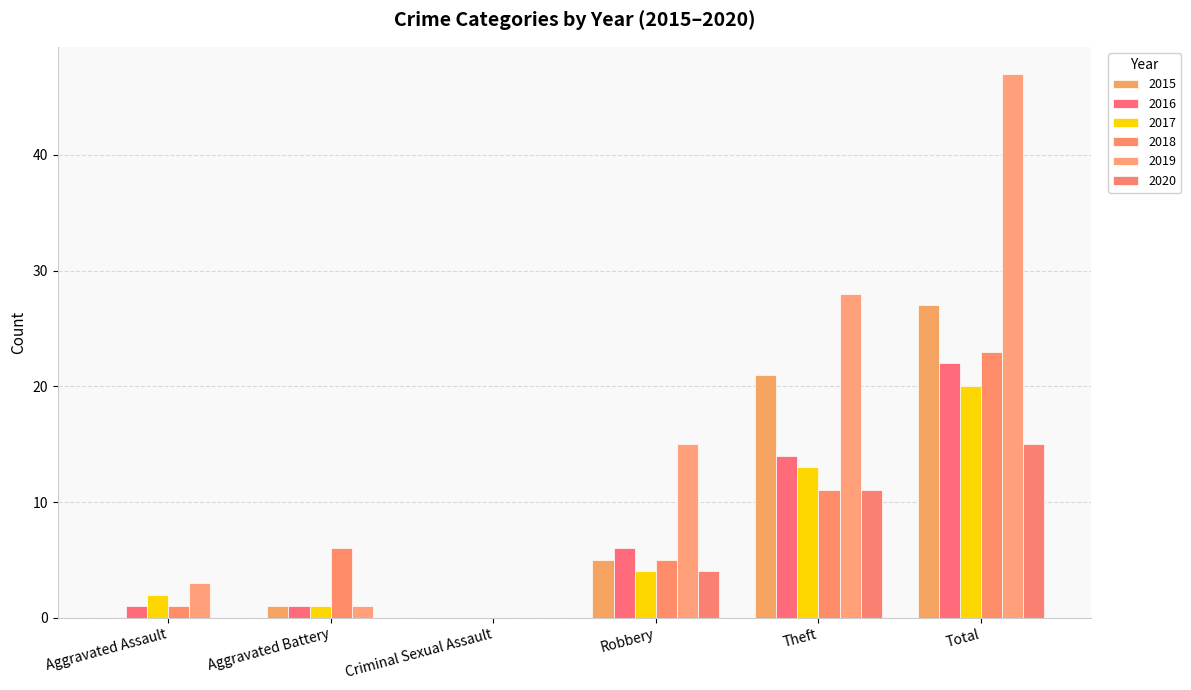

Are the bars horizontal?

No